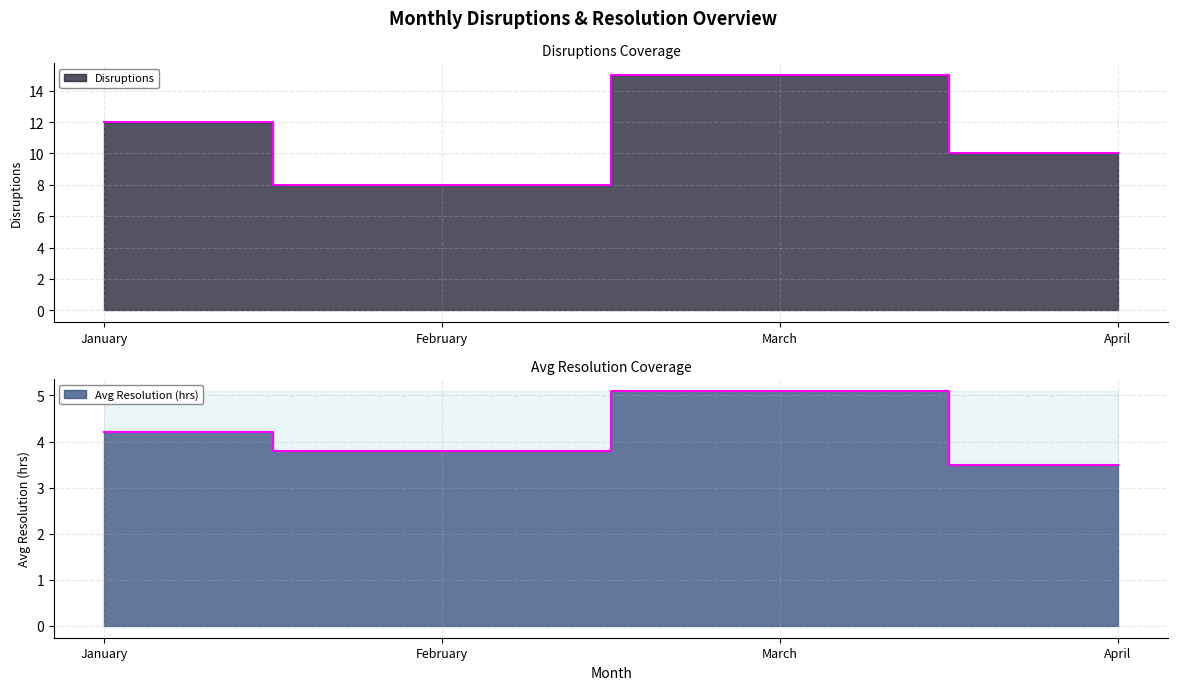

At which category does Avg Resolution (hrs) reach its first local peak?

March